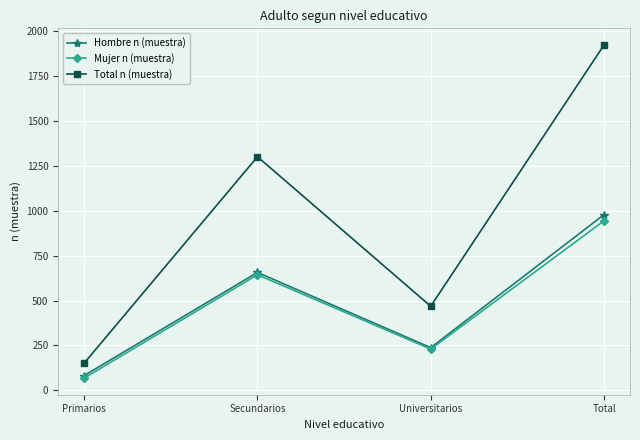

What is the spread (max minus min) of values at Primarios?

83